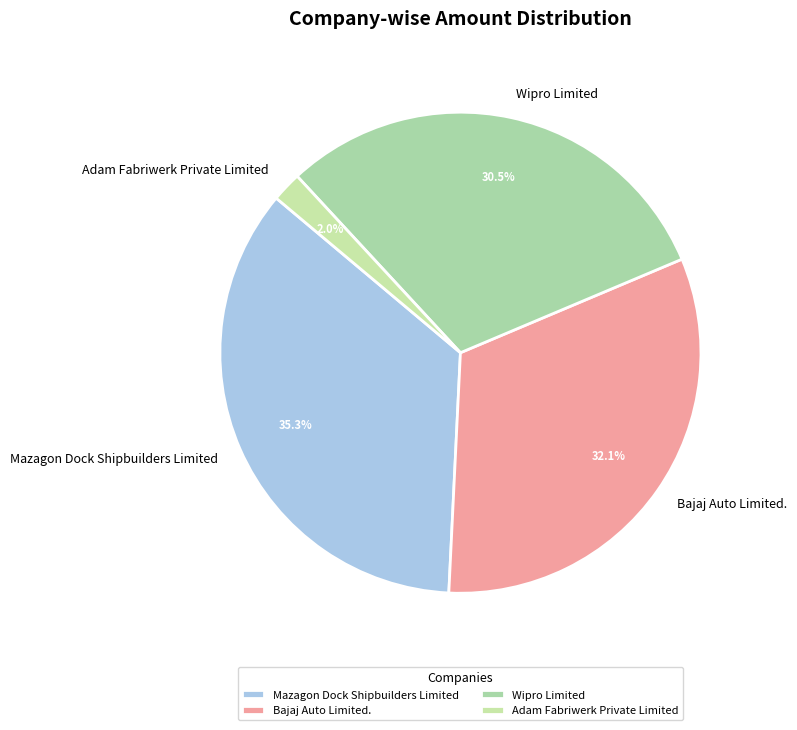

What percentage is the Adam Fabriwerk Private Limited slice, to the nearest percent?

2%